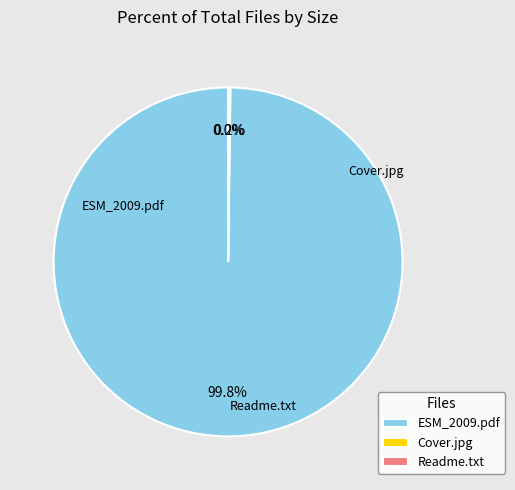

What is the largest slice in the pie chart?

ESM_2009.pdf